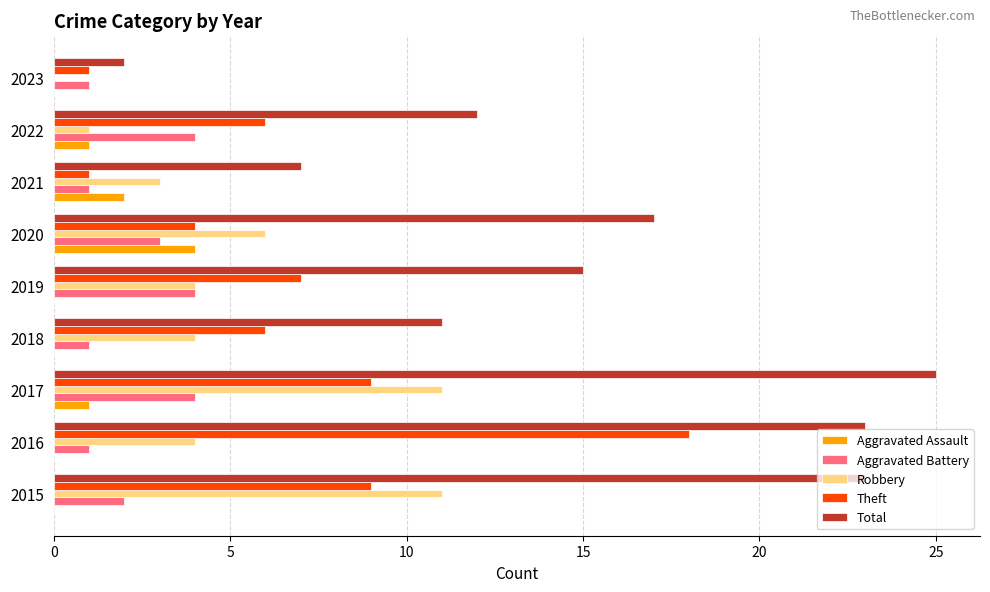

What are all the series names shown in the legend?

Aggravated Assault, Aggravated Battery, Robbery, Theft, Total